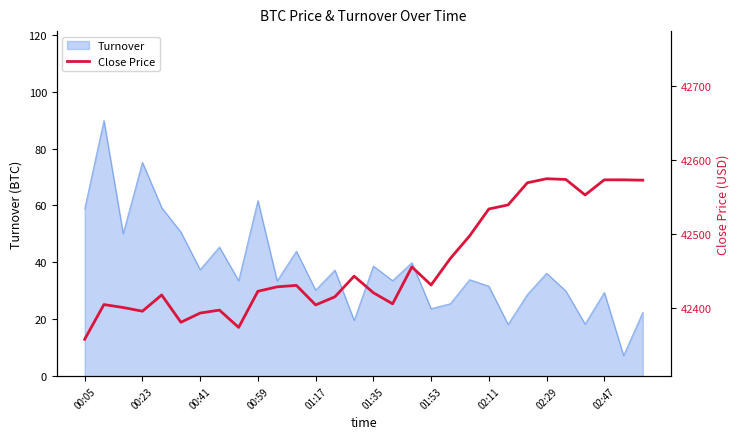

Does the chart display data point markers on the line(s)?

No